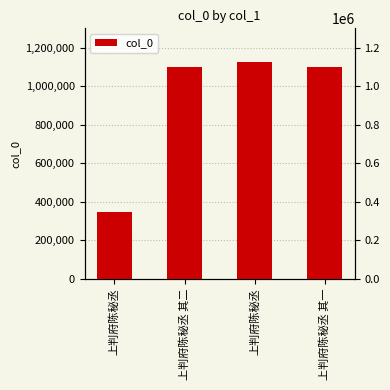

Reading left to right, list all the values displayed in this chart.

上判府陈秘丞=346752	上判府陈秘丞 其二=1097997	上判府陈秘丞=1124868	上判府陈秘丞 其一=1097996